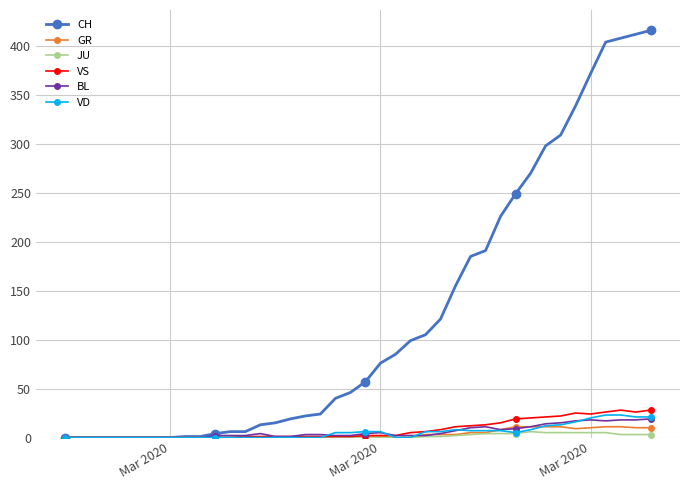

Which series has the largest total across all categories?

CH